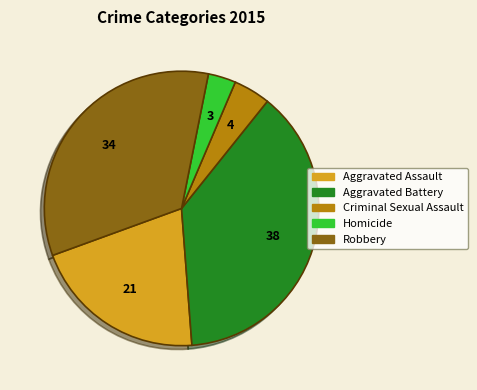

Combined, do Aggravated Battery and Criminal Sexual Assault account for over 50%?

No